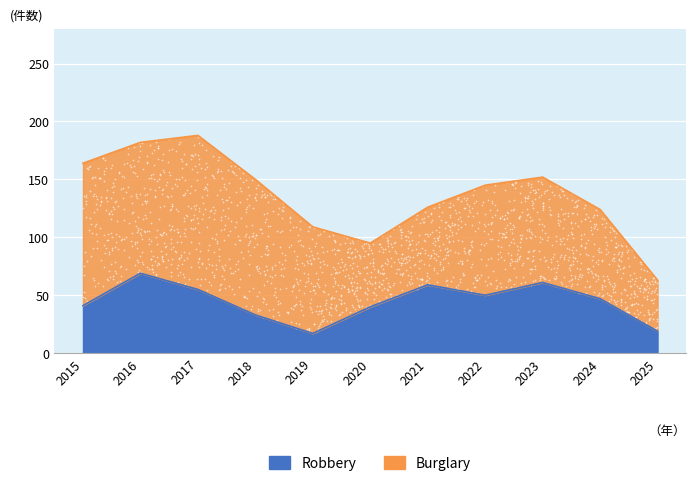

Approximately how many times larger is the value at 2016 compared to 2023?

1.1